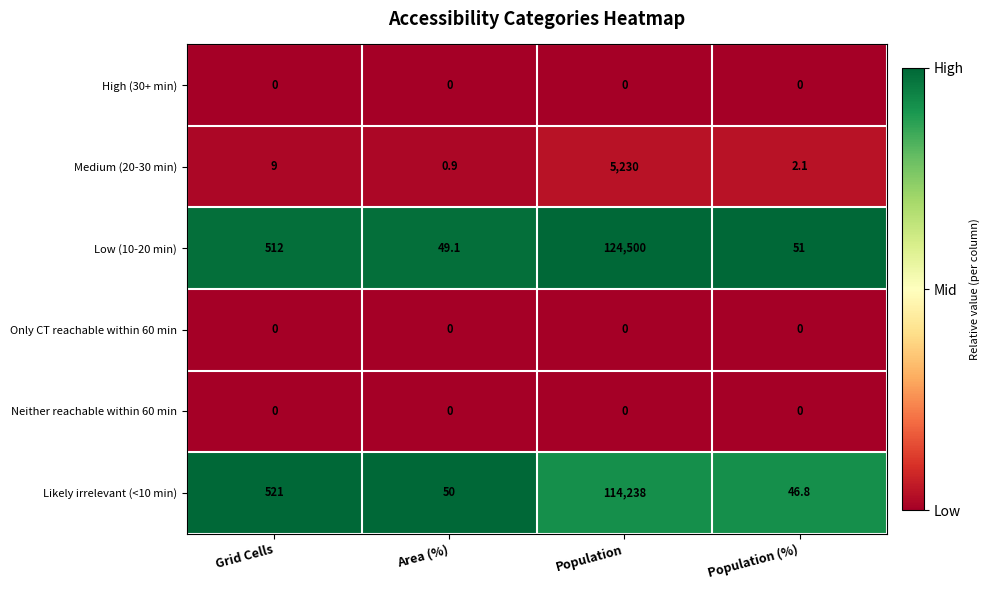

Rank the categories by Low (10-20 min) value from lowest to highest.

Area (%), Population (%), Grid Cells, Population